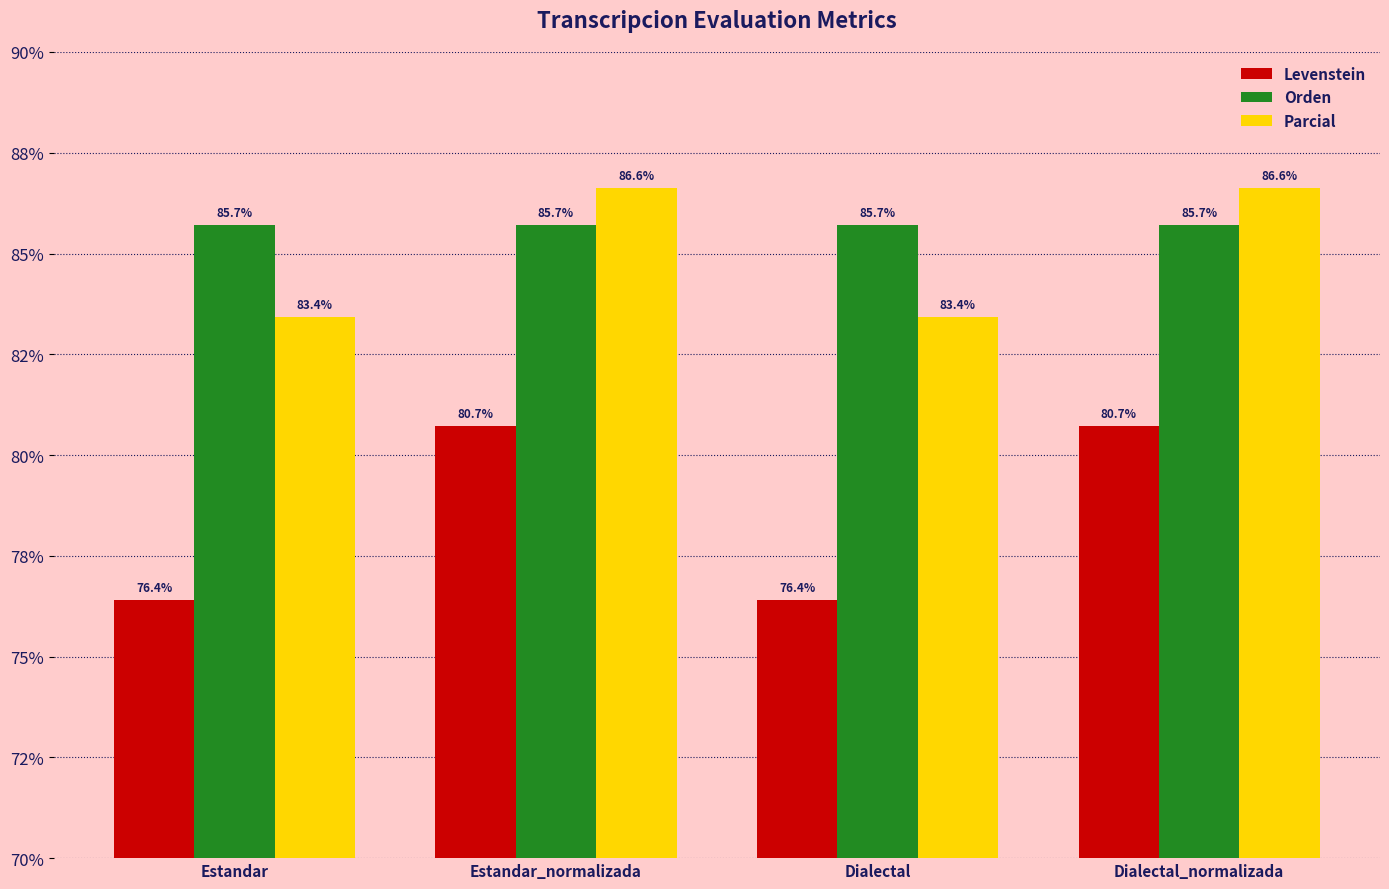

What position from the left is Dialectal_normalizada?

4